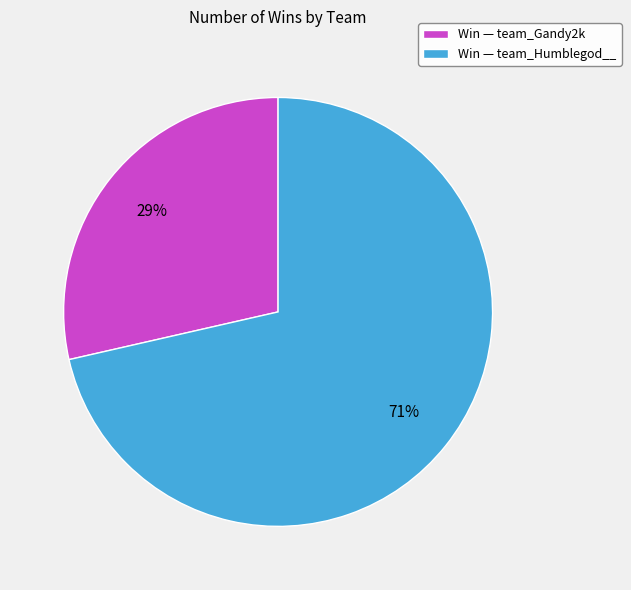

How many slices are in this pie chart?

2